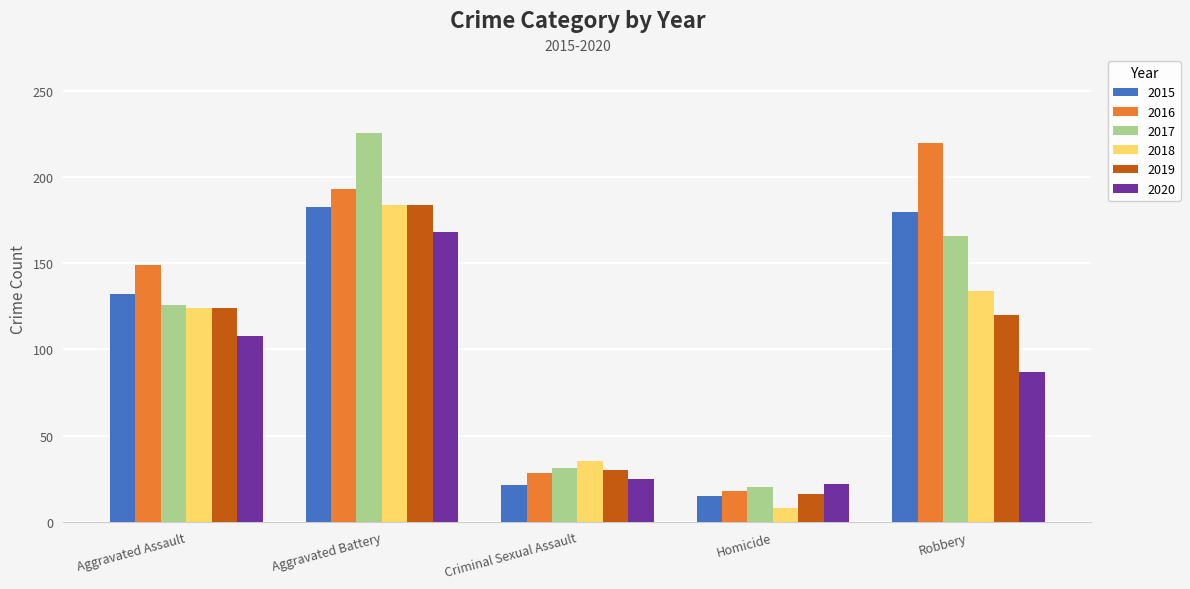

List the labels in order of 2018 value, smallest first.

Homicide, Criminal Sexual Assault, Aggravated Assault, Robbery, Aggravated Battery